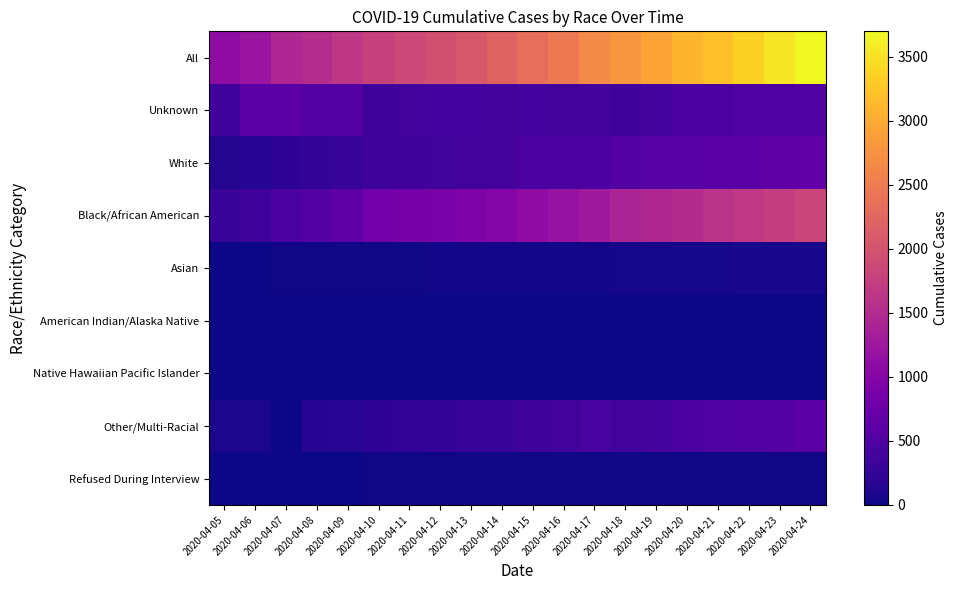

Reading right to left, transcribe all the data shown in this chart.

All: 2020-04-24=3699	2020-04-23=3528	2020-04-22=3361	2020-04-21=3206	2020-04-20=3098	2020-04-19=2927	2020-04-18=2793	2020-04-17=2666	2020-04-16=2476	2020-04-15=2350	2020-04-14=2197	2020-04-13=2058	2020-04-12=1955	2020-04-11=1875	2020-04-10=1778	2020-04-09=1660	2020-04-08=1523	2020-04-07=1440	2020-04-06=1211	2020-04-05=1097
Unknown: 2020-04-24=494	2020-04-23=490	2020-04-22=479	2020-04-21=443	2020-04-20=470	2020-04-19=406	2020-04-18=358	2020-04-17=413	2020-04-16=383	2020-04-15=404	2020-04-14=410	2020-04-13=400	2020-04-12=391	2020-04-11=379	2020-04-10=355	2020-04-09=516	2020-04-08=536	2020-04-07=604	2020-04-06=596	2020-04-05=349
White: 2020-04-24=653	2020-04-23=635	2020-04-22=603	2020-04-21=587	2020-04-20=565	2020-04-19=553	2020-04-18=548	2020-04-17=473	2020-04-16=461	2020-04-15=439	2020-04-14=411	2020-04-13=388	2020-04-12=365	2020-04-11=354	2020-04-10=339	2020-04-09=281	2020-04-08=253	2020-04-07=218	2020-04-06=154	2020-04-05=135
Black/African American: 2020-04-24=1846	2020-04-23=1762	2020-04-22=1670	2020-04-21=1595	2020-04-20=1517	2020-04-19=1458	2020-04-18=1403	2020-04-17=1271	2020-04-16=1171	2020-04-15=1089	2020-04-14=1009	2020-04-13=932	2020-04-12=884	2020-04-11=852	2020-04-10=812	2020-04-09=642	2020-04-08=542	2020-04-07=460	2020-04-06=353	2020-04-05=303
Asian: 2020-04-24=63	2020-04-23=60	2020-04-22=58	2020-04-21=57	2020-04-20=54	2020-04-19=52	2020-04-18=51	2020-04-17=38	2020-04-16=36	2020-04-15=35	2020-04-14=31	2020-04-13=30	2020-04-12=29	2020-04-11=26	2020-04-10=24	2020-04-09=21	2020-04-08=20	2020-04-07=18	2020-04-06=14	2020-04-05=12
American Indian/Alaska Native: 2020-04-24=12	2020-04-23=12	2020-04-22=12	2020-04-21=11	2020-04-20=12	2020-04-19=12	2020-04-18=12	2020-04-17=8	2020-04-16=7	2020-04-15=7	2020-04-14=7	2020-04-13=6	2020-04-12=6	2020-04-11=6	2020-04-10=6	2020-04-09=6	2020-04-08=6	2020-04-07=5	2020-04-06=4	2020-04-05=1
Native Hawaiian Pacific Islander: 2020-04-24=7	2020-04-23=7	2020-04-22=7	2020-04-21=7	2020-04-20=6	2020-04-19=6	2020-04-18=6	2020-04-17=5	2020-04-16=4	2020-04-15=4	2020-04-14=2	2020-04-13=1	2020-04-12=1	2020-04-11=1	2020-04-10=1	2020-04-09=1	2020-04-08=1	2020-04-07=1	2020-04-06=0	2020-04-05=0
Other/Multi-Racial: 2020-04-24=599	2020-04-23=538	2020-04-22=508	2020-04-21=481	2020-04-20=450	2020-04-19=415	2020-04-18=390	2020-04-17=431	2020-04-16=386	2020-04-15=345	2020-04-14=300	2020-04-13=275	2020-04-12=256	2020-04-11=242	2020-04-10=226	2020-04-09=179	2020-04-08=153	2020-04-07=1	2020-04-06=80	2020-04-05=78
Refused During Interview: 2020-04-24=25	2020-04-23=24	2020-04-22=24	2020-04-21=25	2020-04-20=24	2020-04-19=25	2020-04-18=25	2020-04-17=27	2020-04-16=28	2020-04-15=27	2020-04-14=27	2020-04-13=26	2020-04-12=23	2020-04-11=15	2020-04-10=15	2020-04-09=14	2020-04-08=12	2020-04-07=11	2020-04-06=10	2020-04-05=9